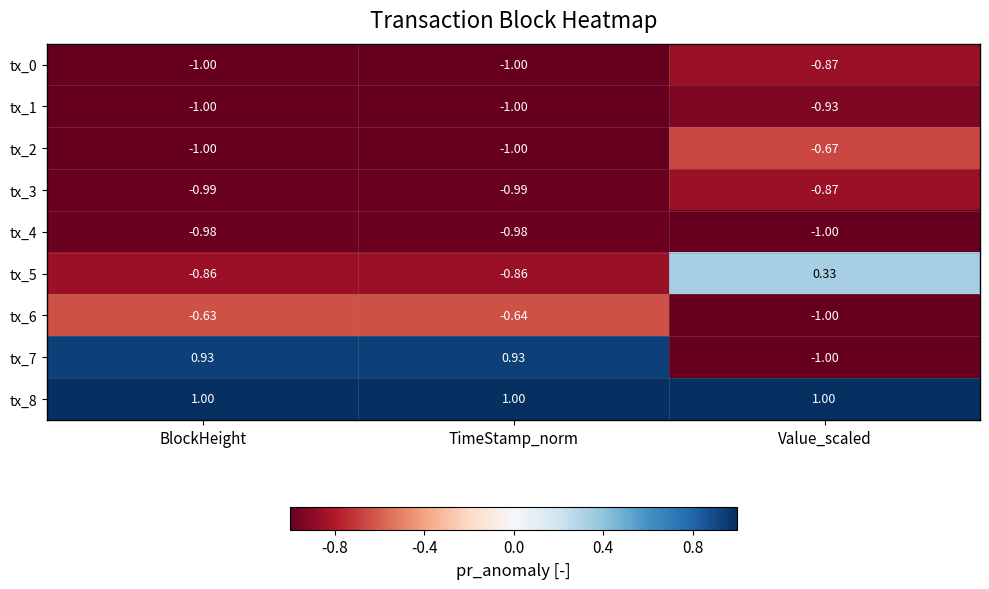

At which category is the sum across all series the highest?

BlockHeight